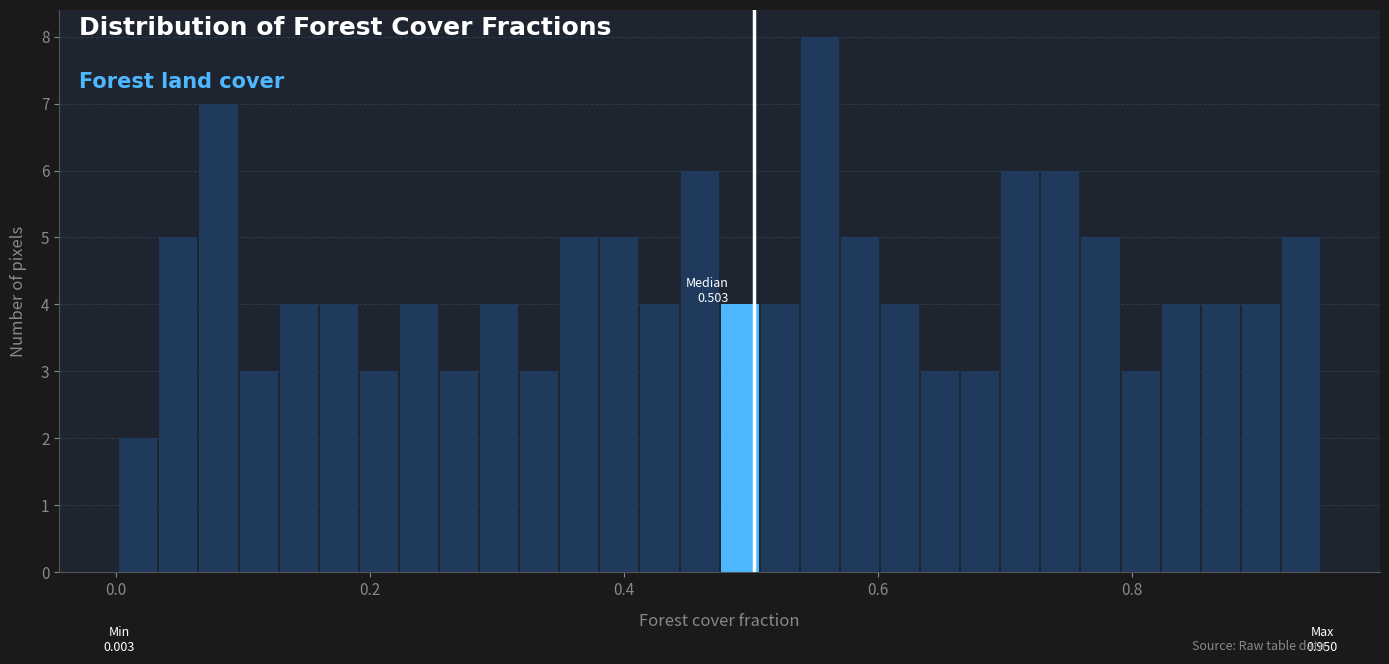

Around what value on the x-axis is the tallest bar? Give the approximate position of its centre, as read against the axis.

0.56